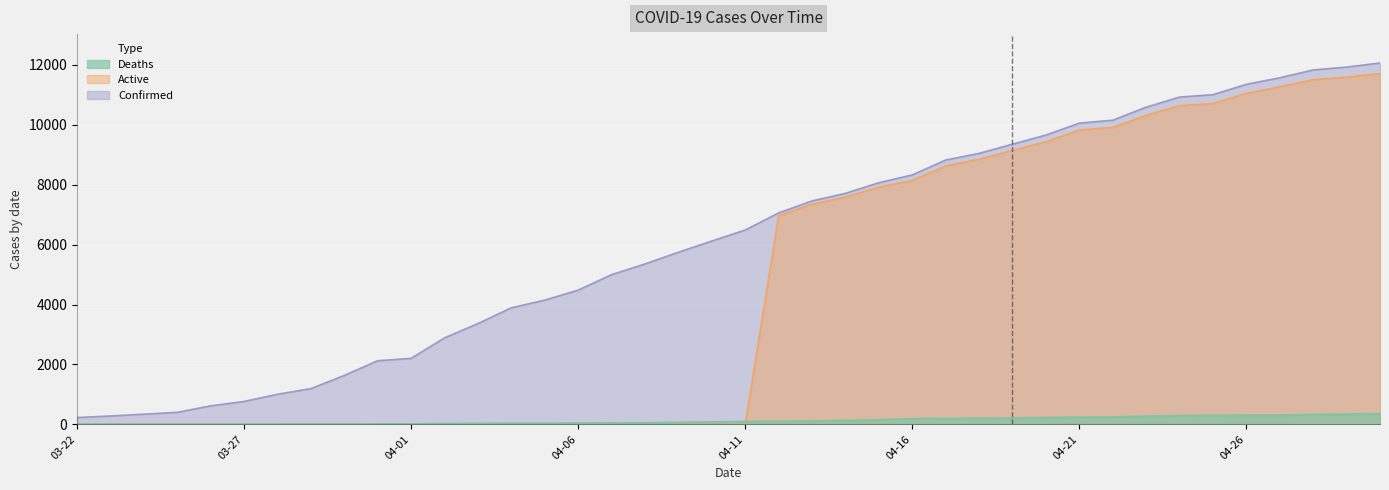

Rank the series by their average value, from highest to lowest.

Confirmed, Active, Deaths